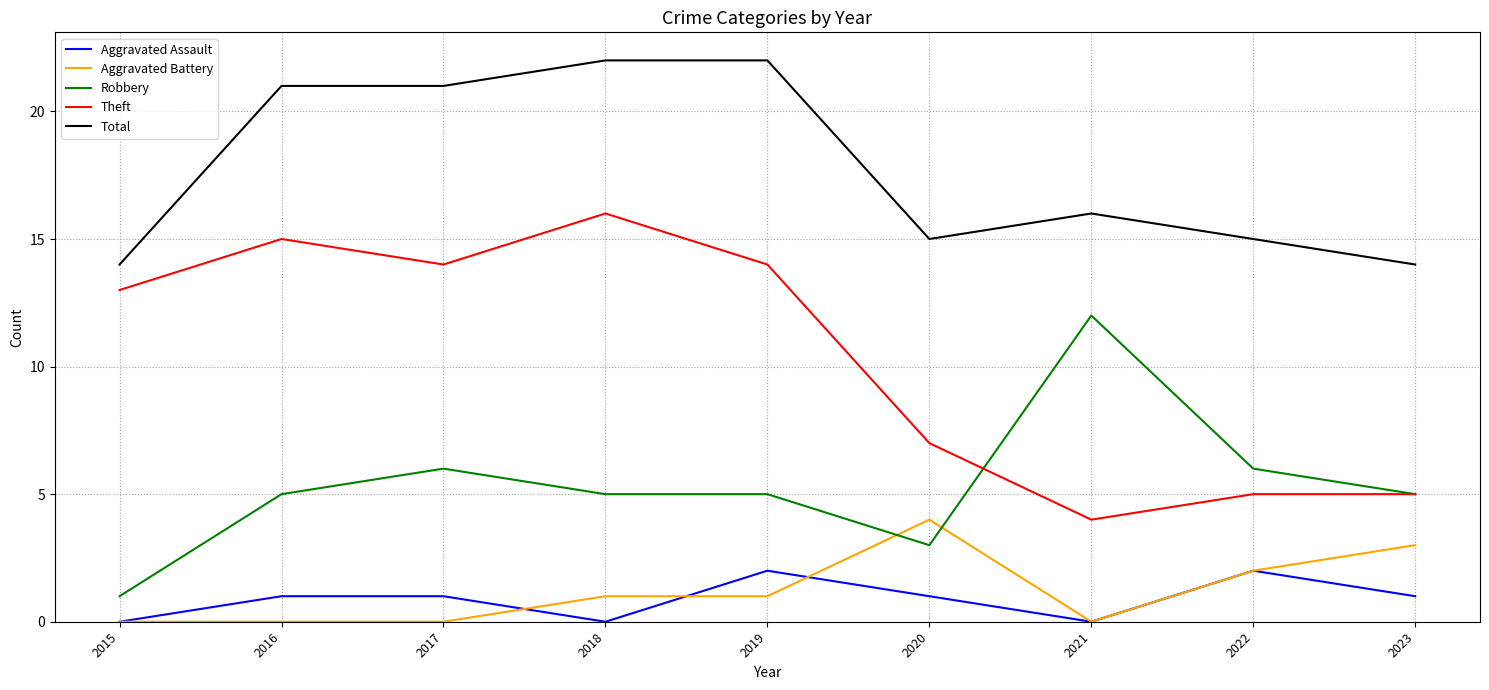

True or false: Total and Aggravated Assault cross at least once.

False